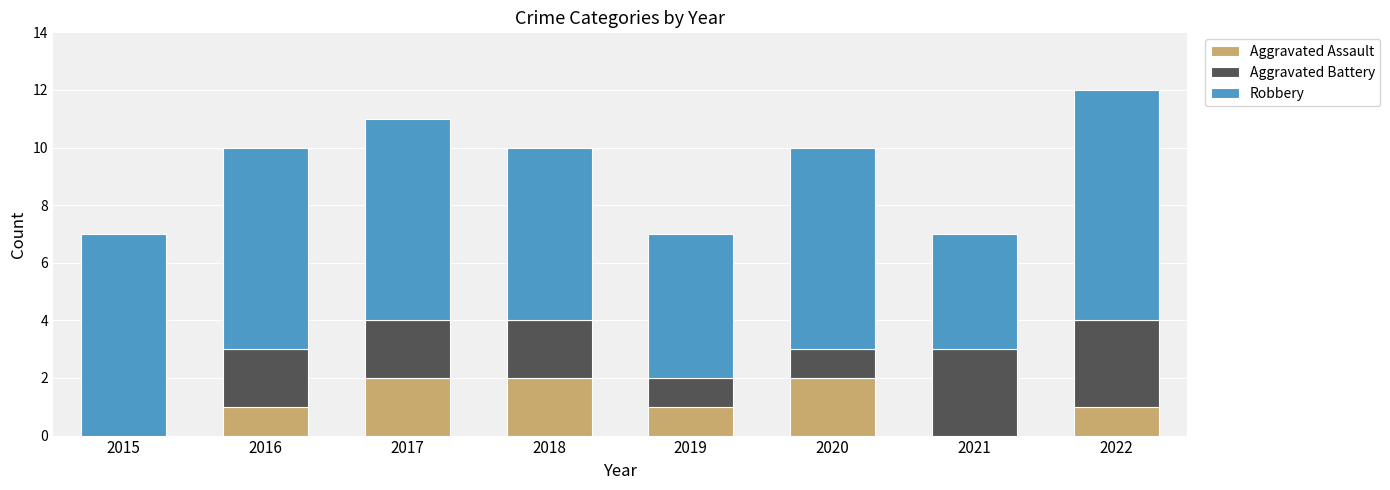

Reading right to left, list the values for the Aggravated Assault series.

2022=1	2021=0	2020=2	2019=1	2018=2	2017=2	2016=1	2015=0